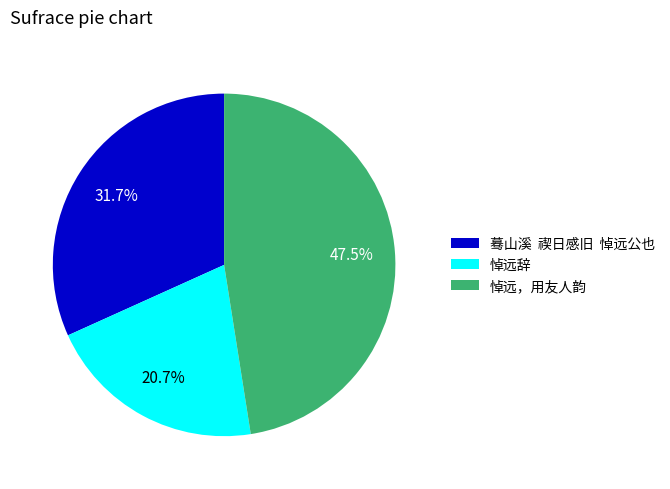

Which has a higher value, 悼远，用友人韵 or 蓦山溪 禊日感旧 悼远公也?

悼远，用友人韵